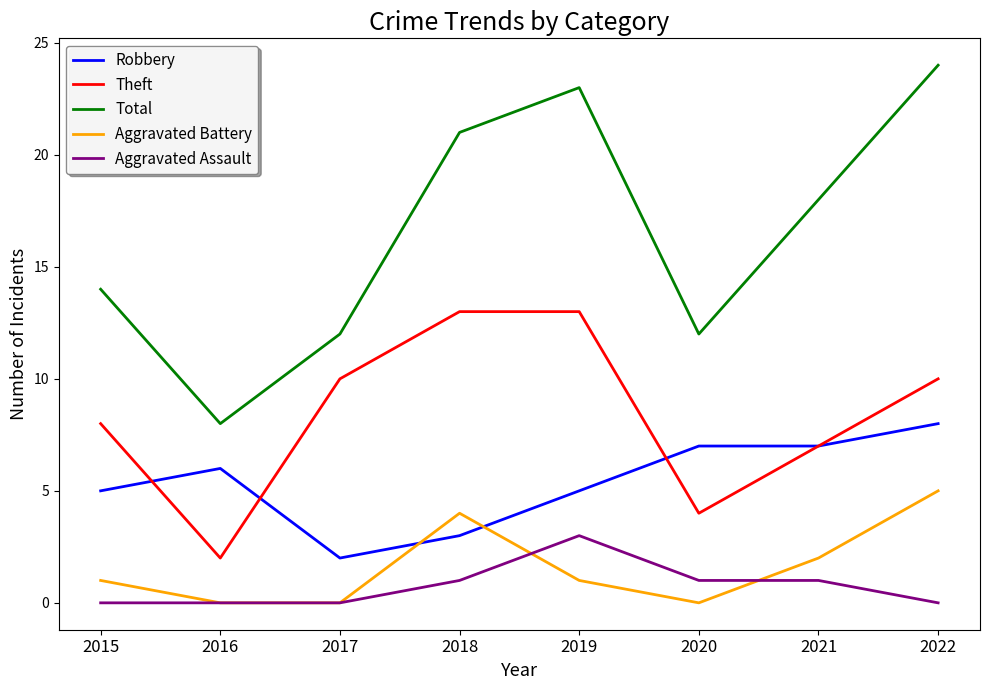

Reading left to right, what are all the values shown in this chart?

Robbery: 5	6	2	3	5	7	7	8
Theft: 8	2	10	13	13	4	7	10
Total: 14	8	12	21	23	12	18	24
Aggravated Battery: 1	0	0	4	1	0	2	5
Aggravated Assault: 0	0	0	1	3	1	1	0